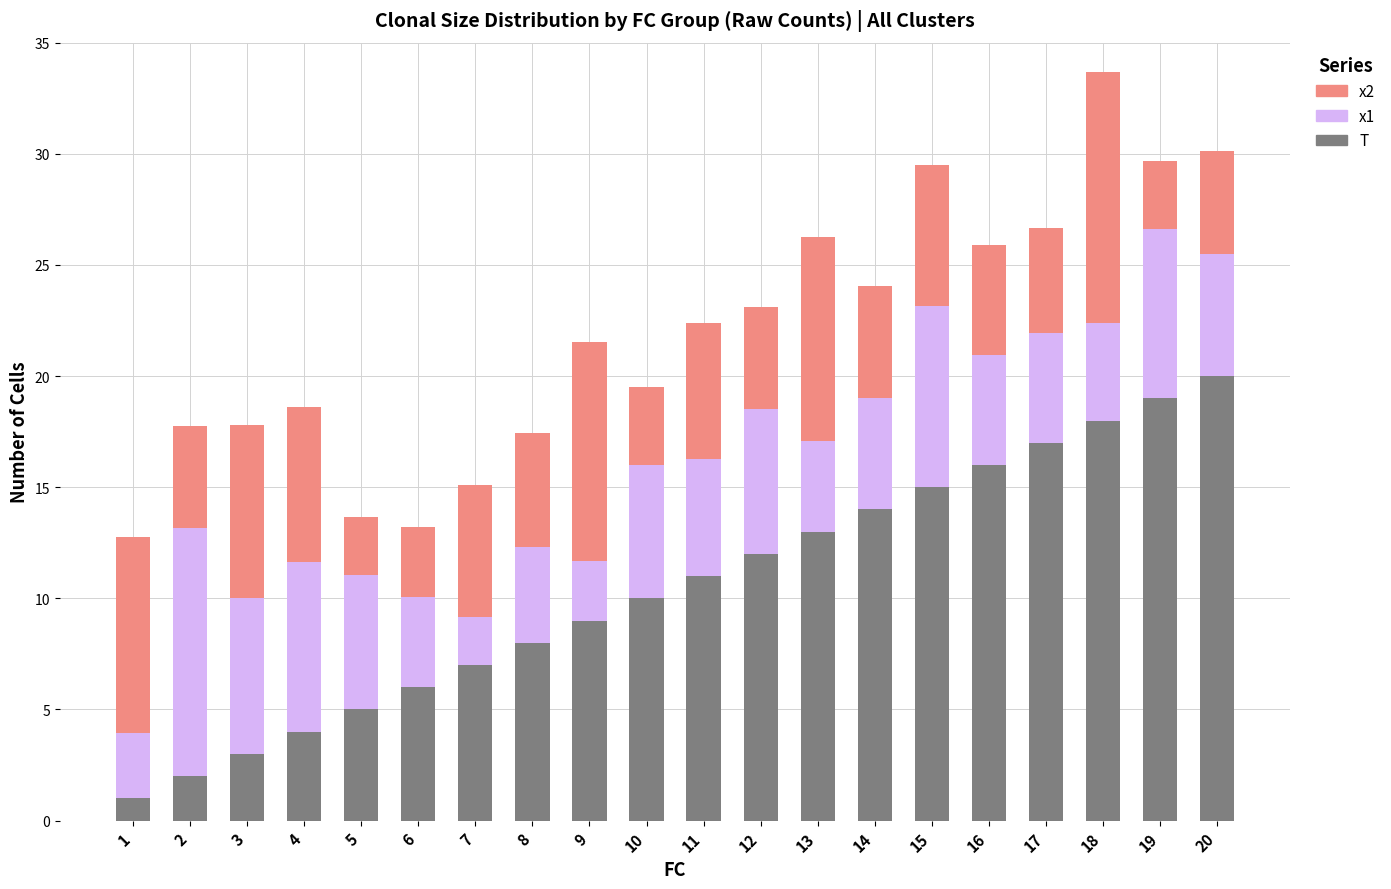

Which category has the highest value in the T series?

20